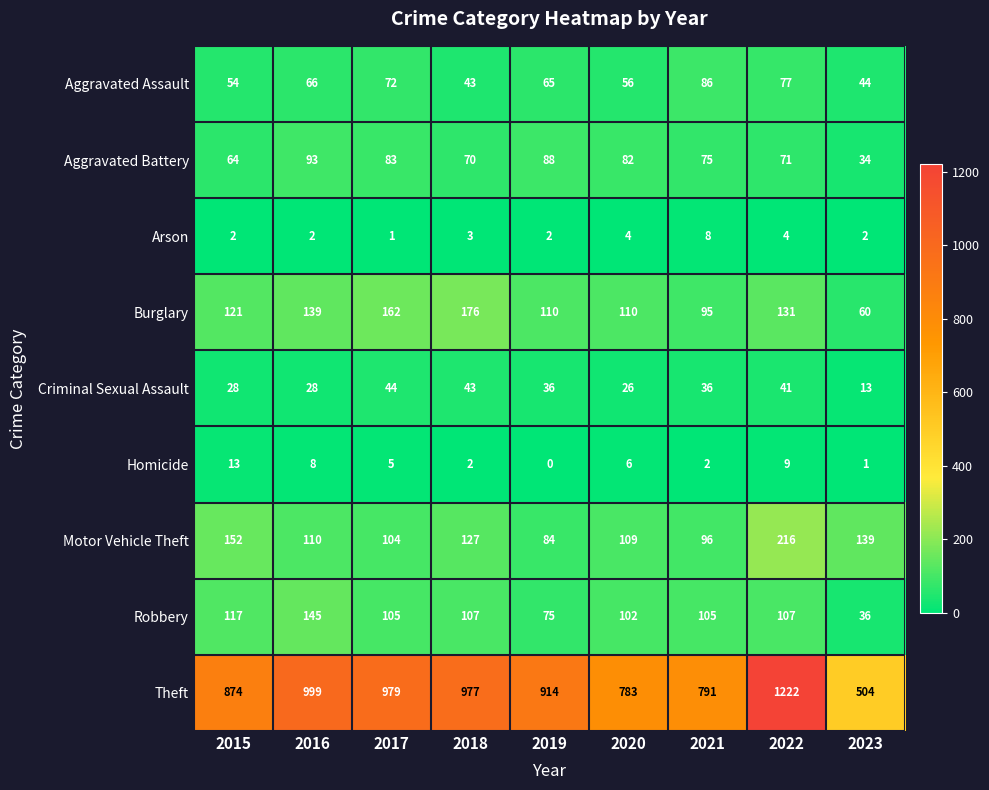

What is the sum of the Homicide values at 2017 and 2018?

7